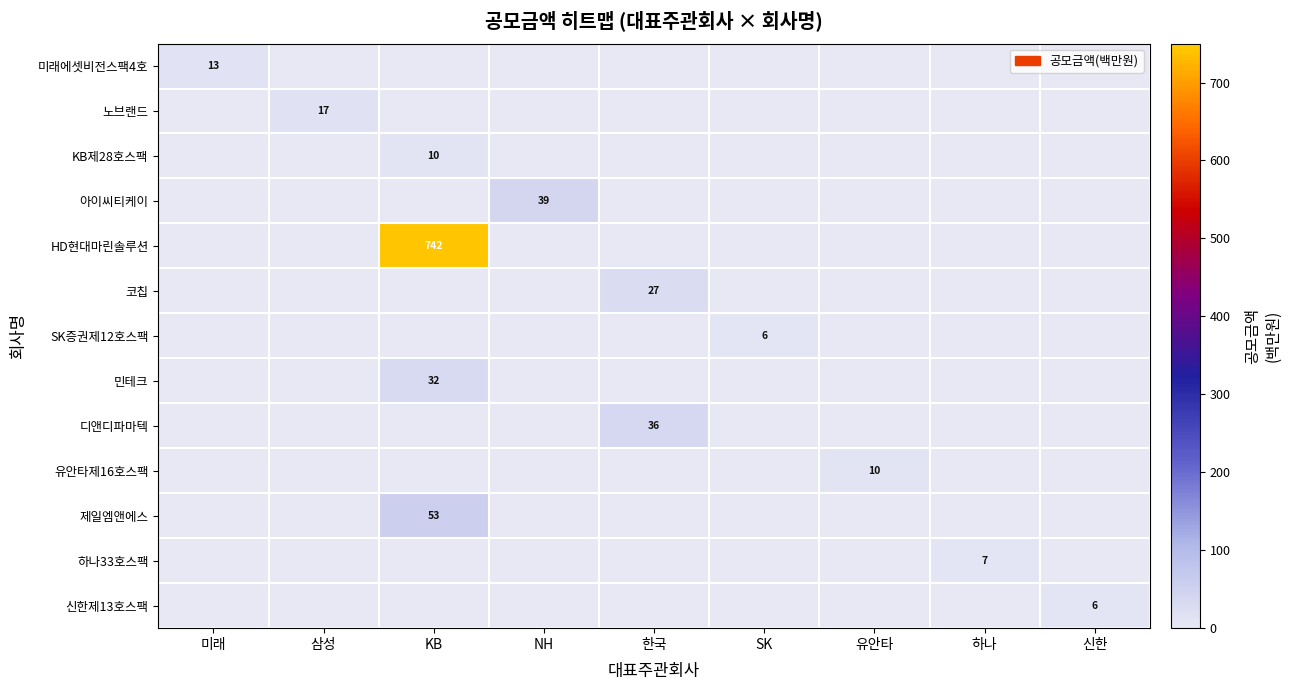

At which category is the sum across all series the highest?

KB